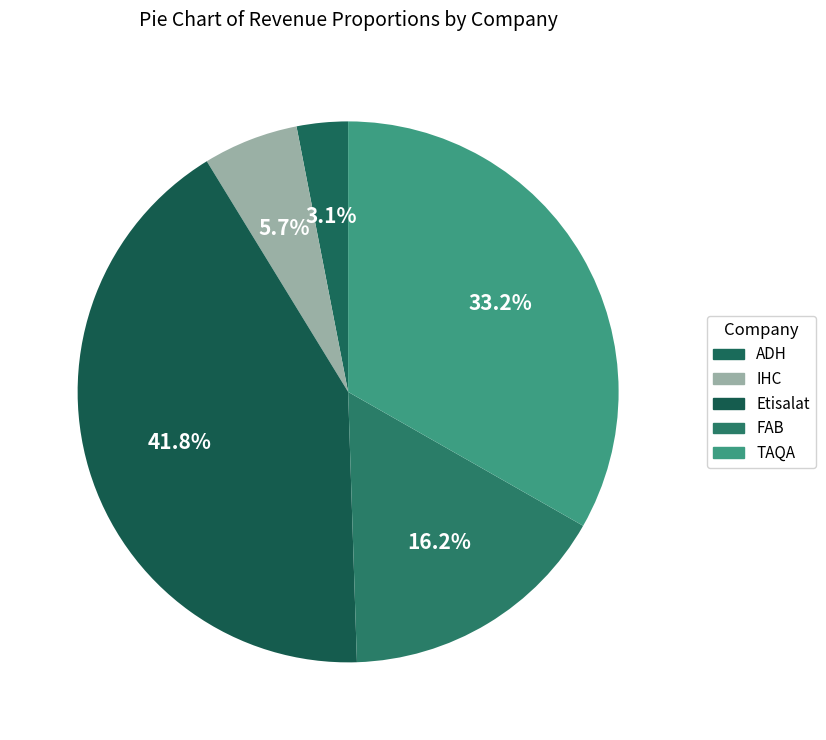

What is the change in value from FAB to TAQA?

+21050795